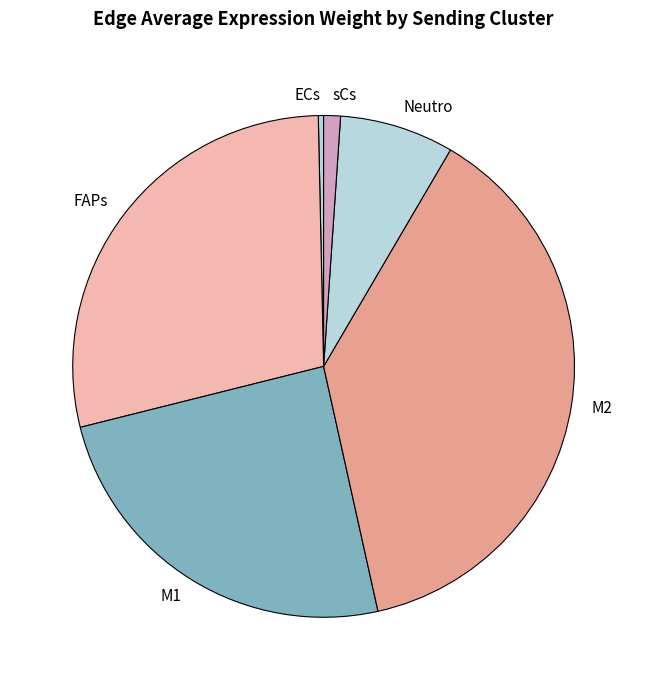

Do sCs and M2 together represent more than half of the pie?

No